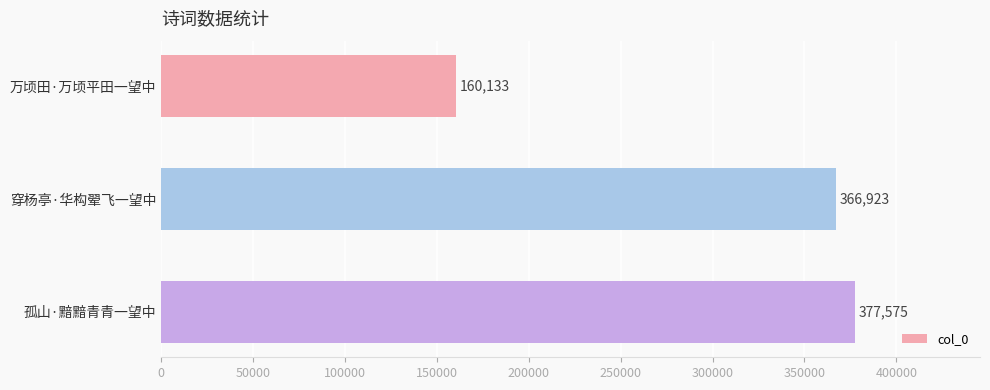

List the labels in order of value, largest first.

孤山·黯黯青青一望中, 穿杨亭·华构翚飞一望中, 万顷田·万顷平田一望中